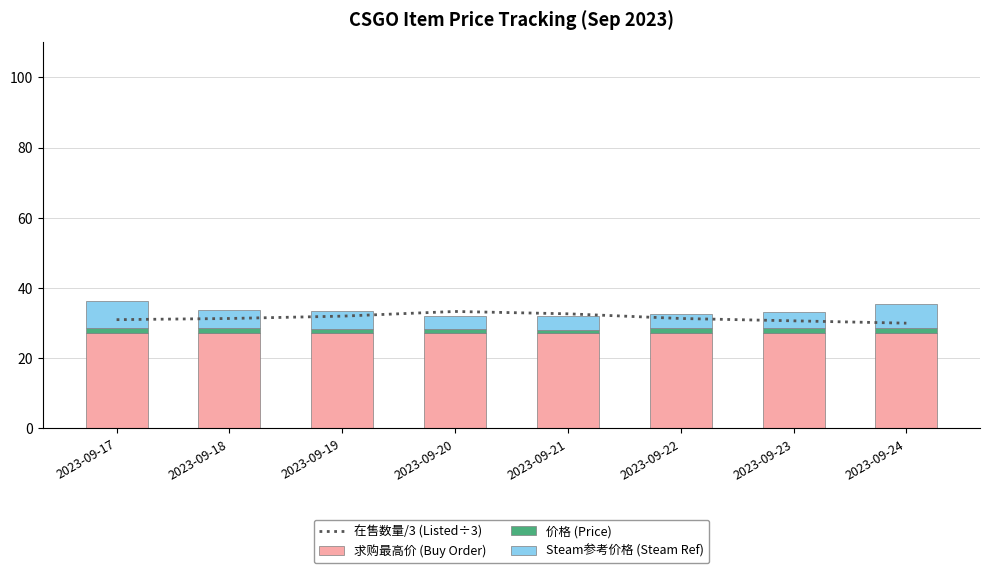

Is it true that Steam参考价格 (Steam Ref) equals 1.1 at 2023-09-18?

False